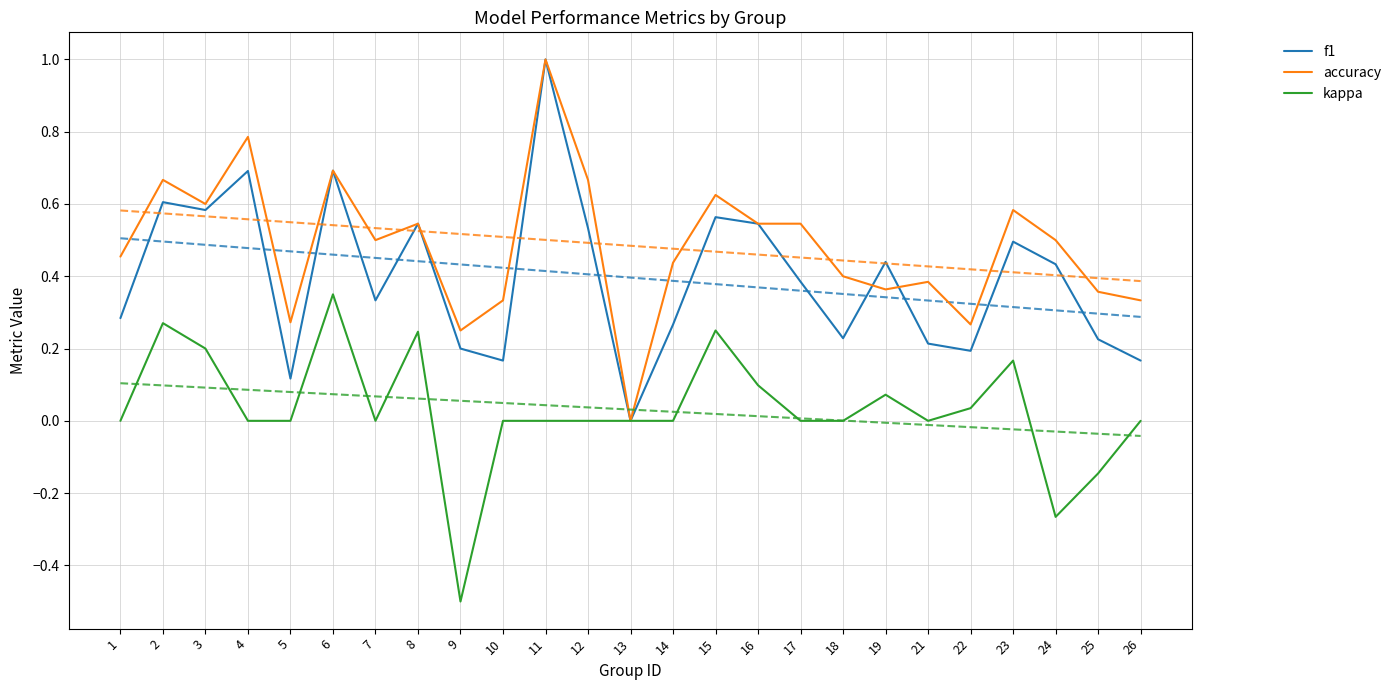

In accuracy, how many points are higher than both neighbors (excluding endpoints)?

8